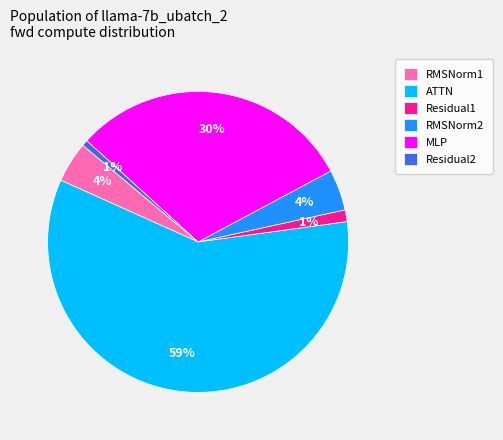

True or false: ATTN accounts for 70% of the total.

False